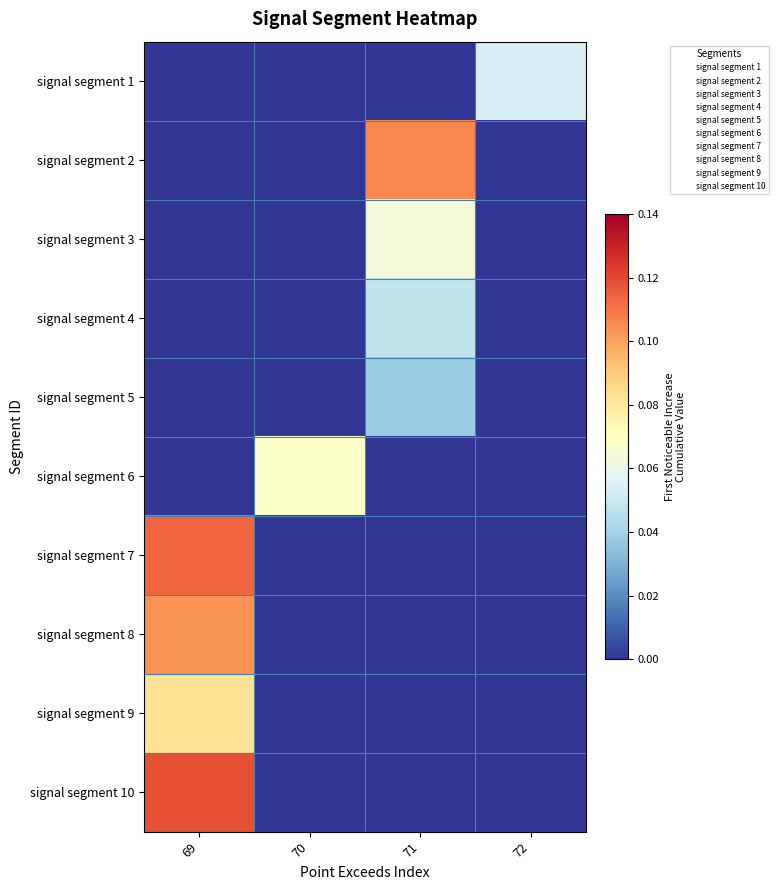

What is the total value across all series at 69?

0.4